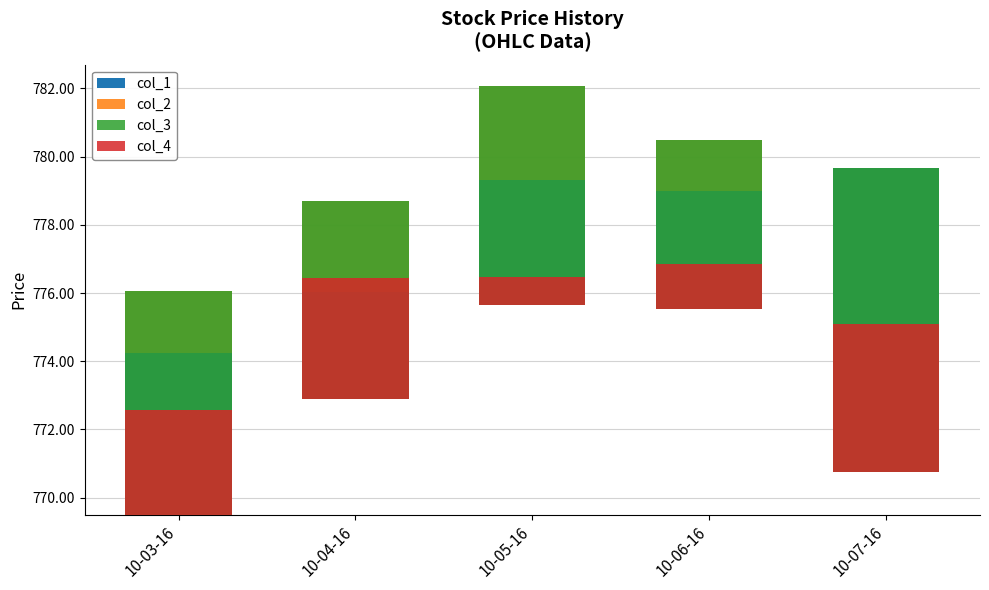

What are all the series names shown in the legend?

col_1, col_2, col_3, col_4